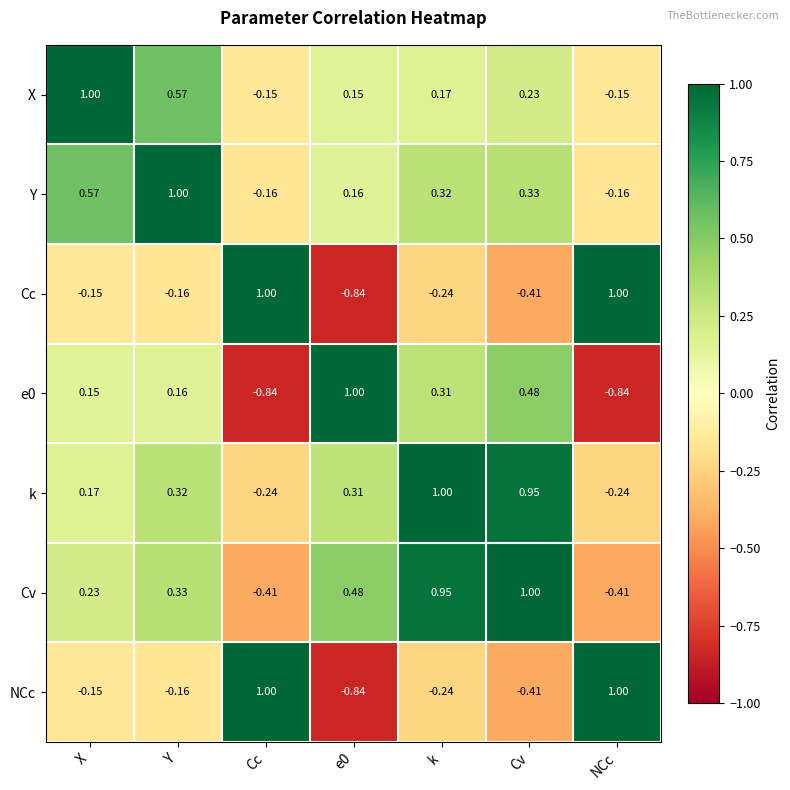

Which category has the highest value in the k series?

k